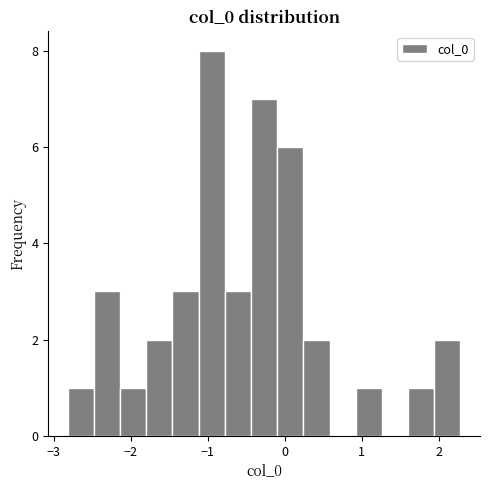

Read against the x-axis, roughly where is the centre of the tallest bar?

-0.9